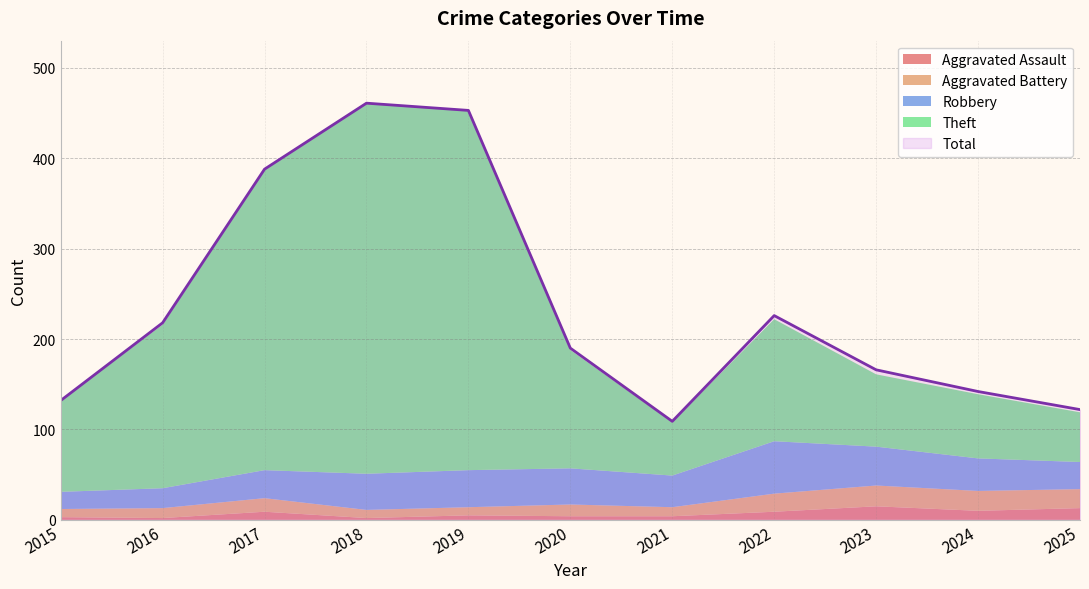

What is the value of the Aggravated Assault point at the 9th from the left?

15